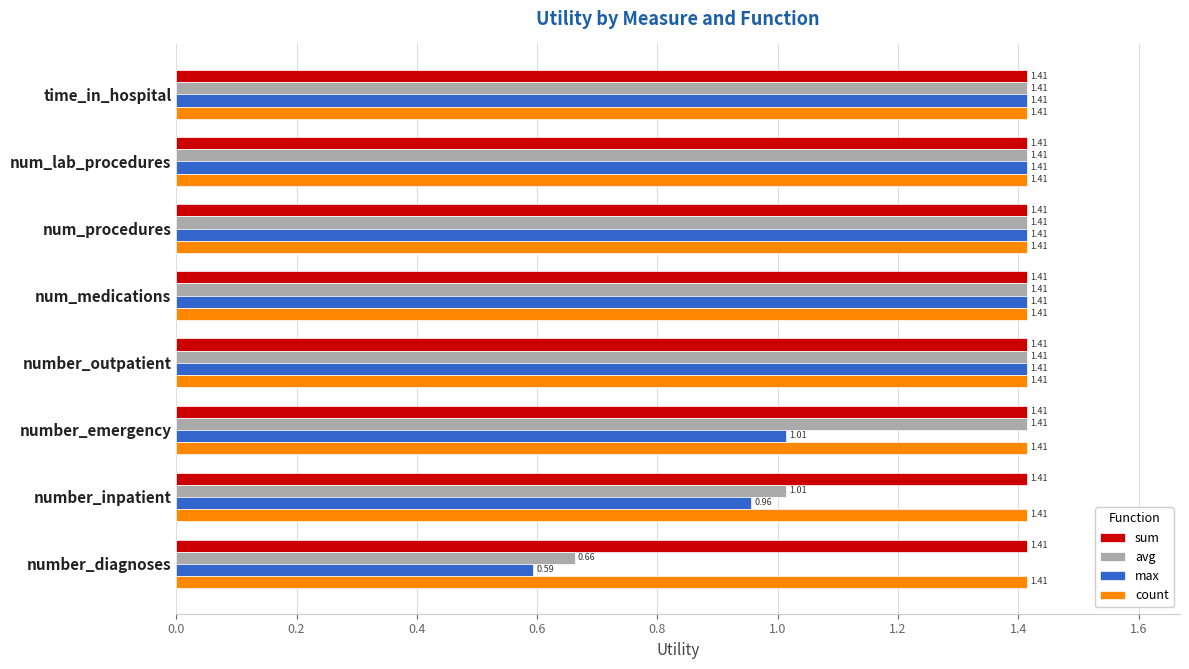

Which series has the widest spread of values?

max